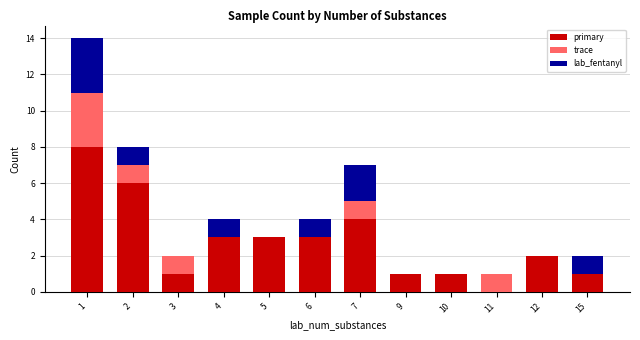

How many data points does each series have?

12